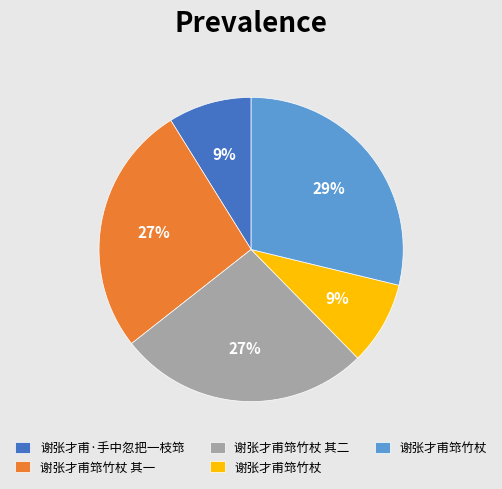

How many slices are in this pie chart?

5